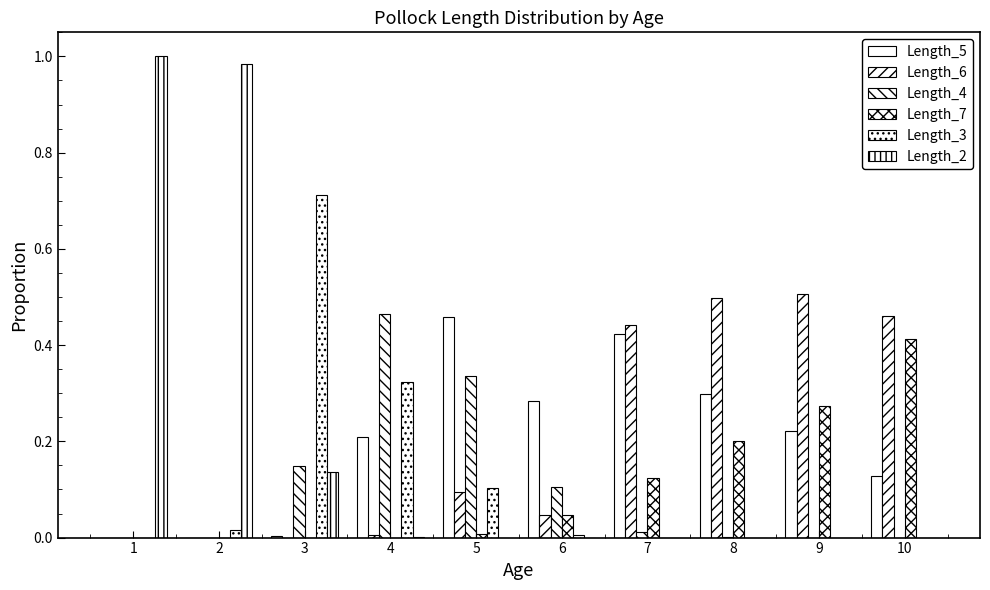

At which category is the sum across all series the highest?

7